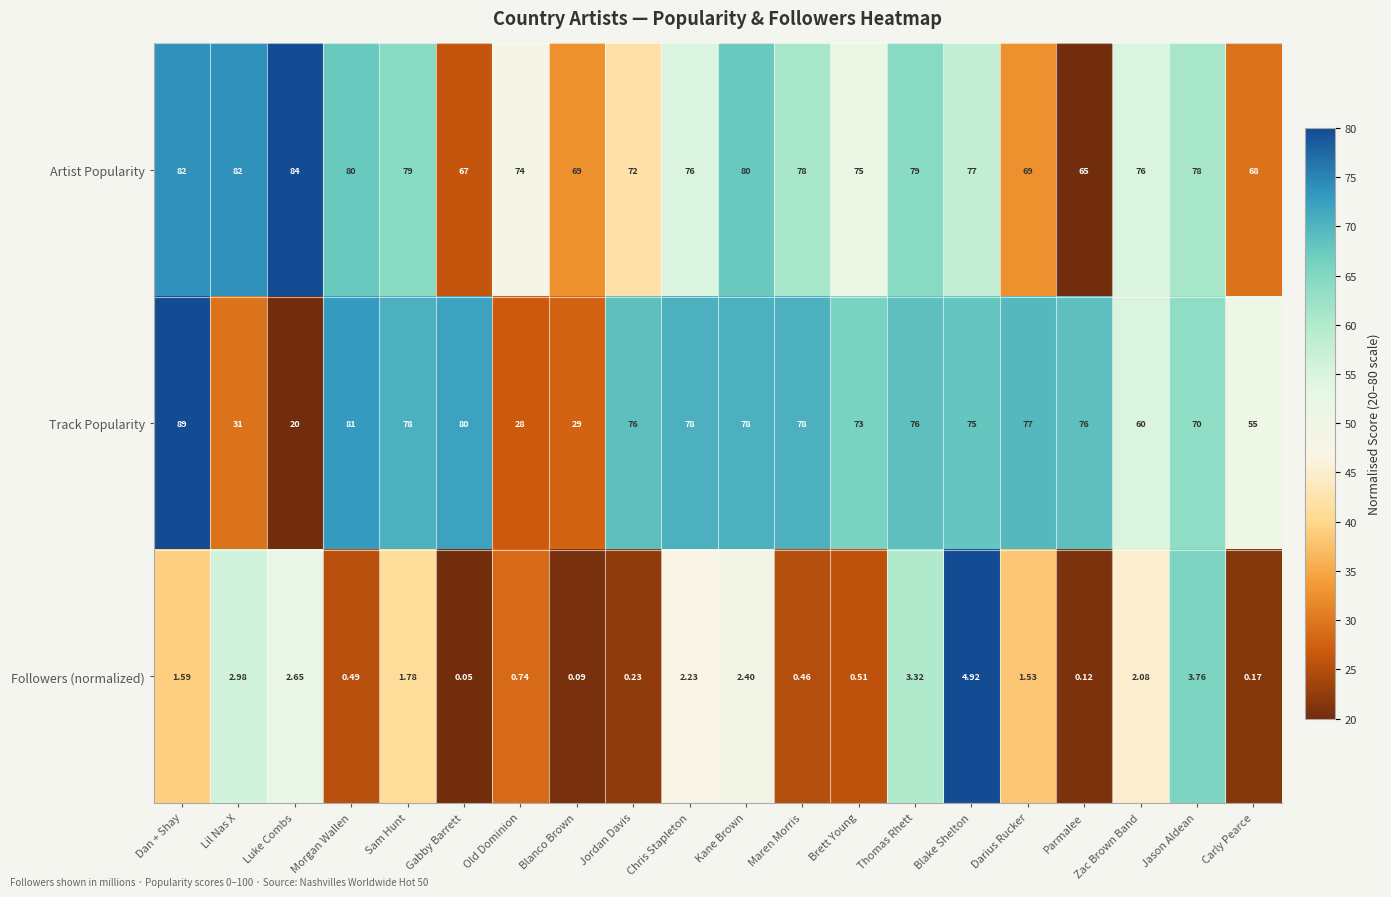

At which category is the sum across all series the highest?

Dan + Shay